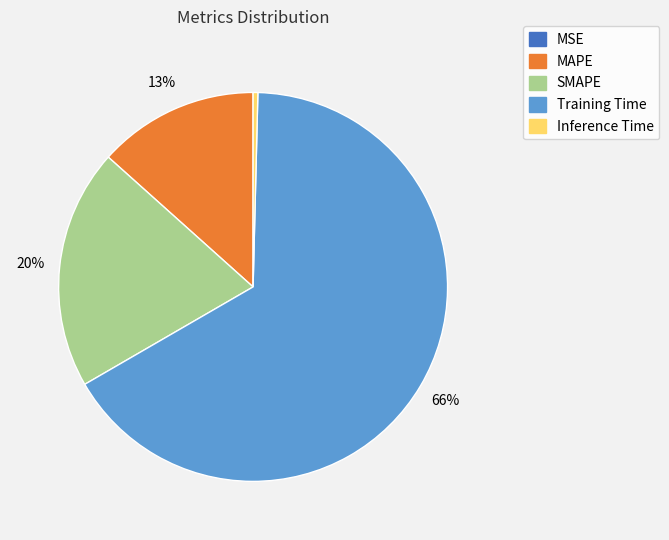

Which category has the biggest portion of the pie?

Training Time